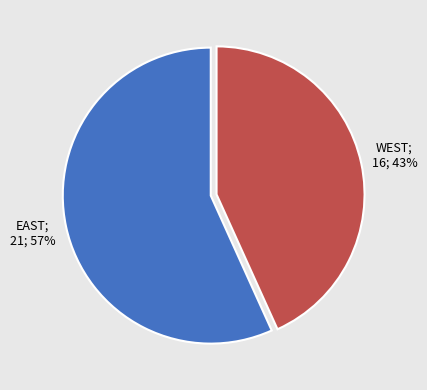

Does any single category account for the majority?

Yes